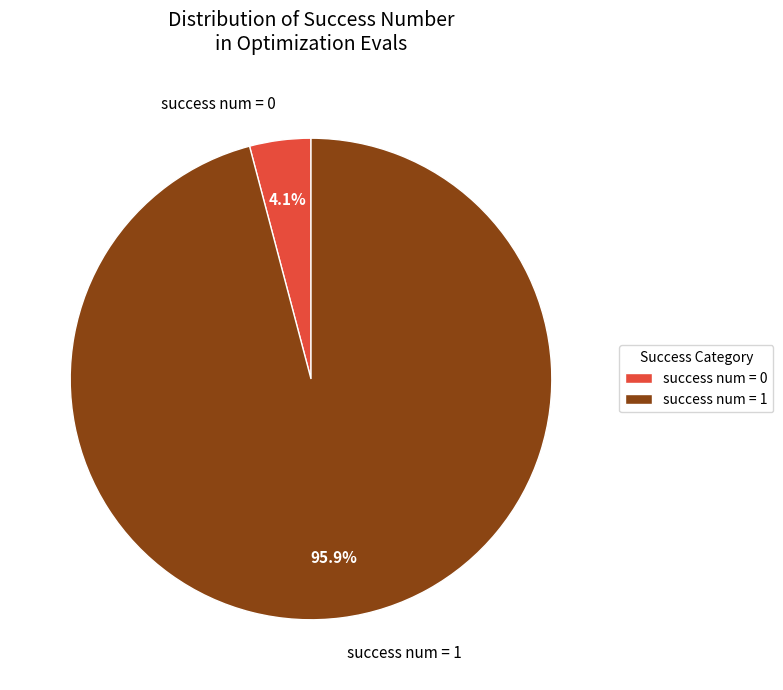

Is there any slice that represents more than half of the pie?

Yes